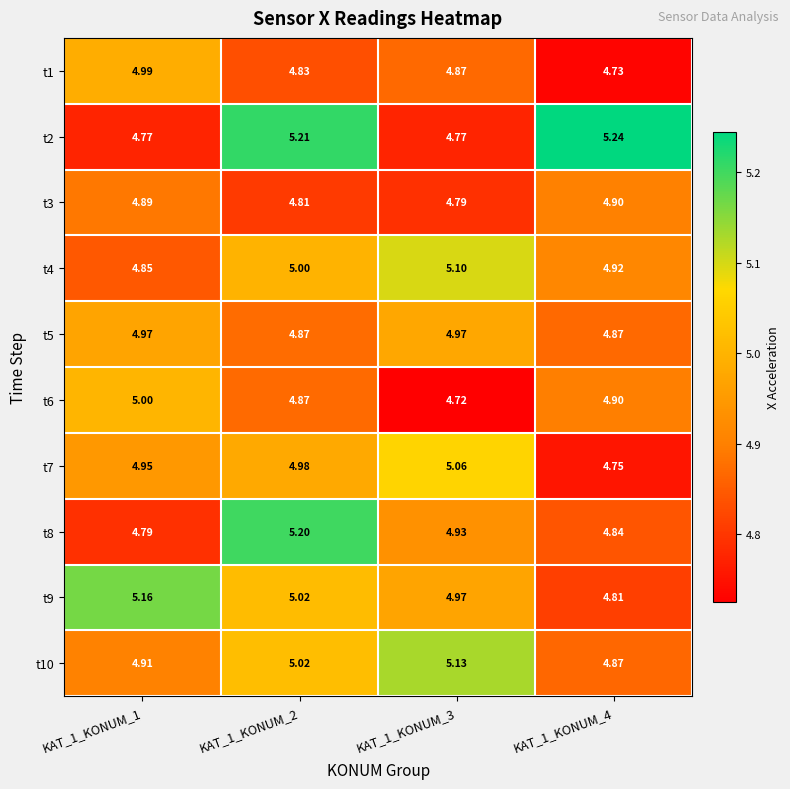

How many series are shown in this chart?

10